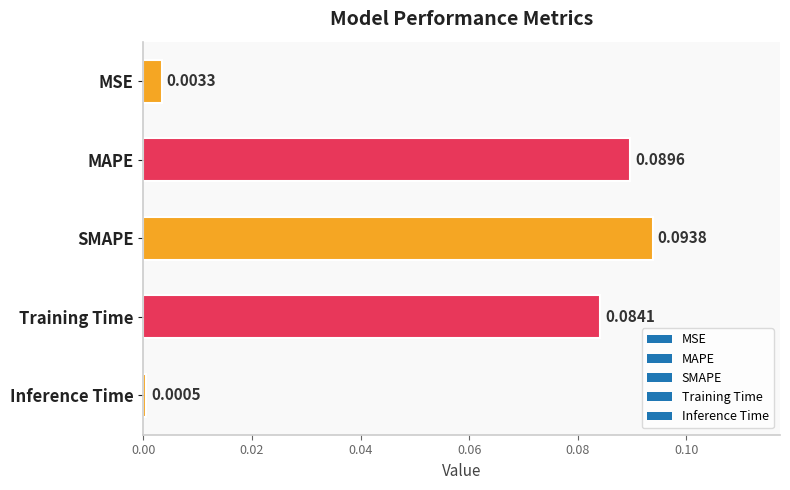

Are the bars horizontal?

Yes